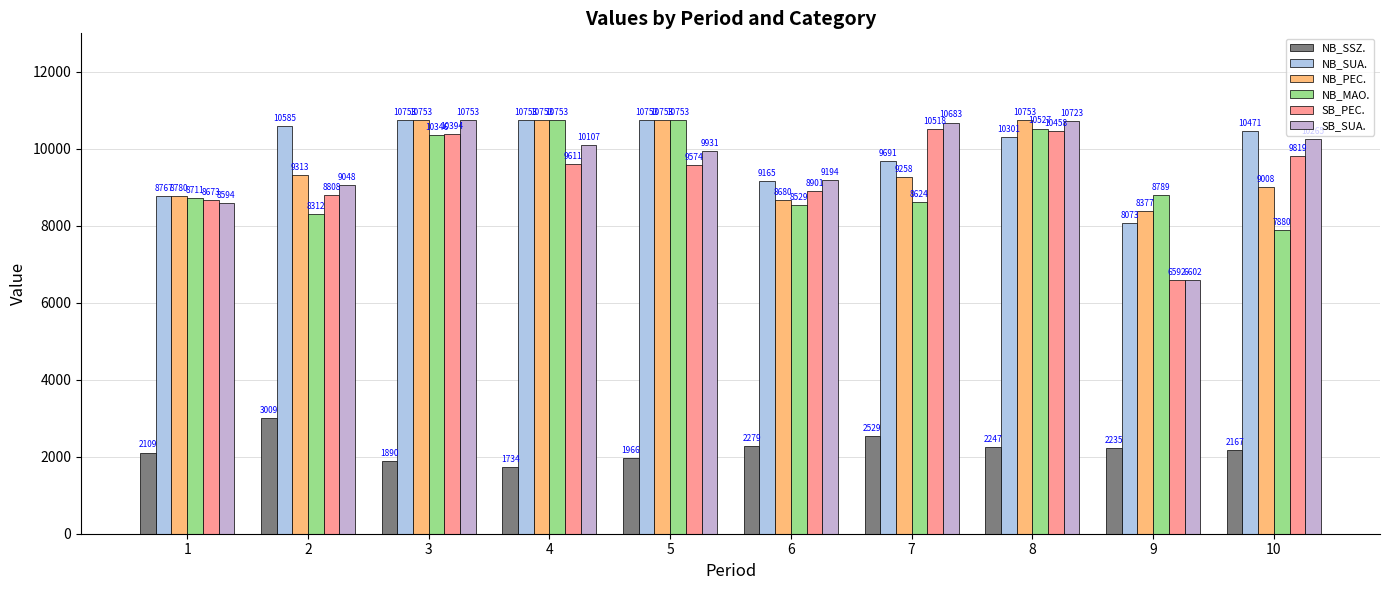

What is the lowest value of the NB_MAO. series?

7880.0